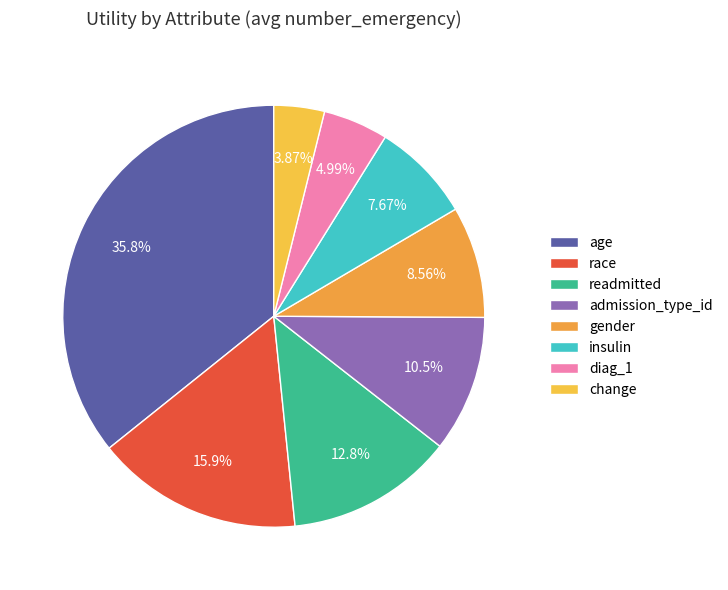

What is the smallest slice in the pie chart?

change